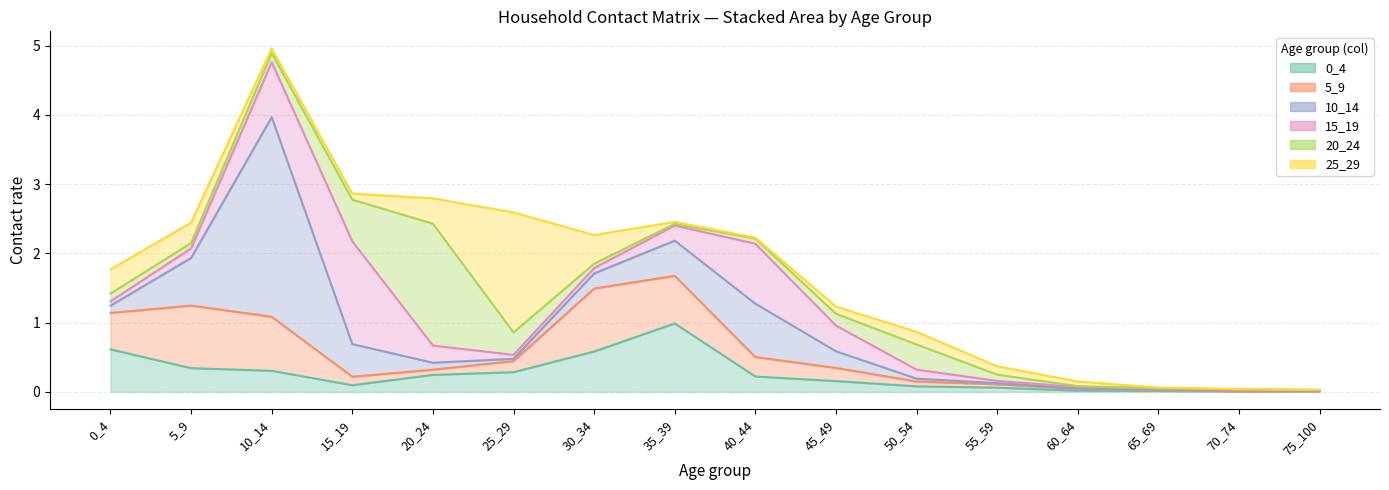

Where is 25_29 nearest to the value 0?

70_74